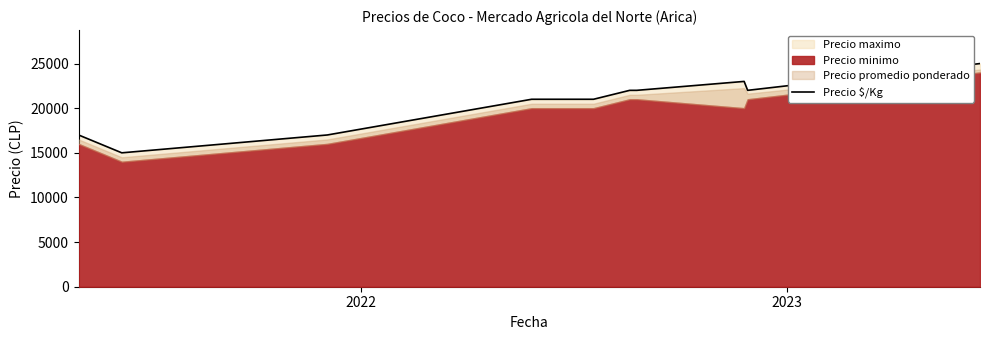

What is the value of the 2nd point from the left?

15000